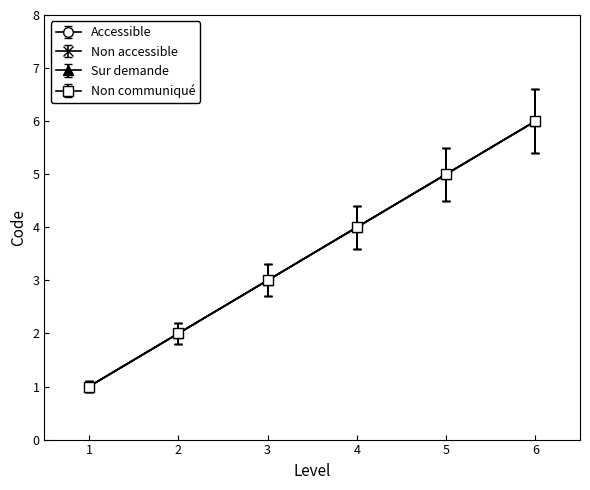

What is the minimum value shown in the chart?

1.0